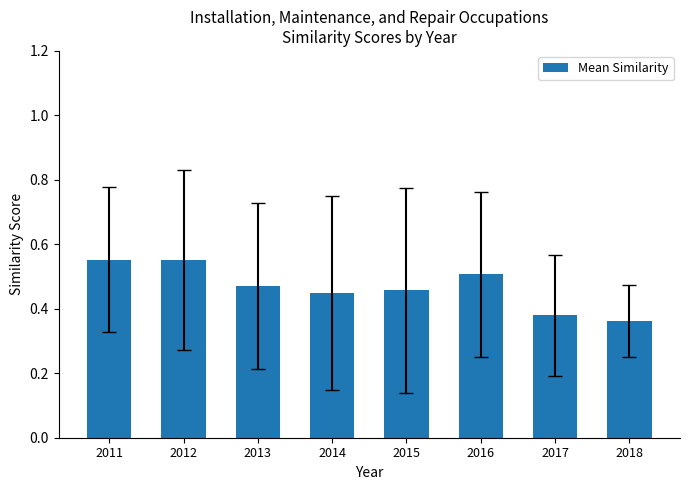

The value at 2016 is 0.3. True or false?

False